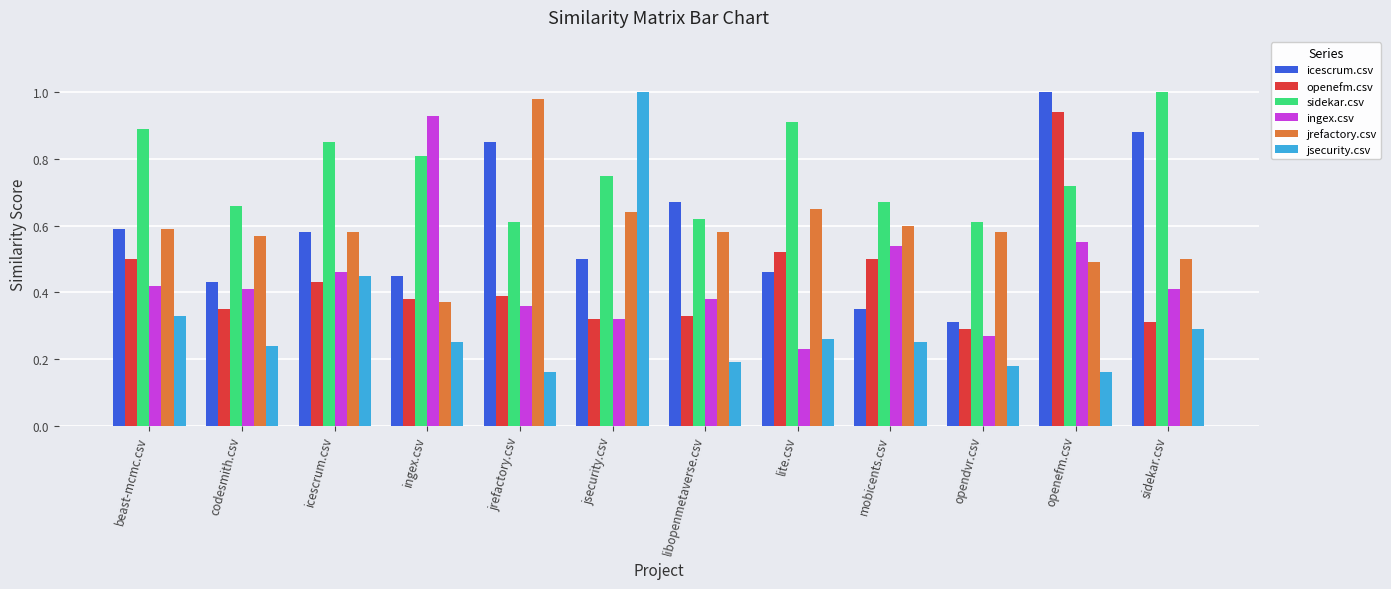

How many distinct data groups are displayed?

6